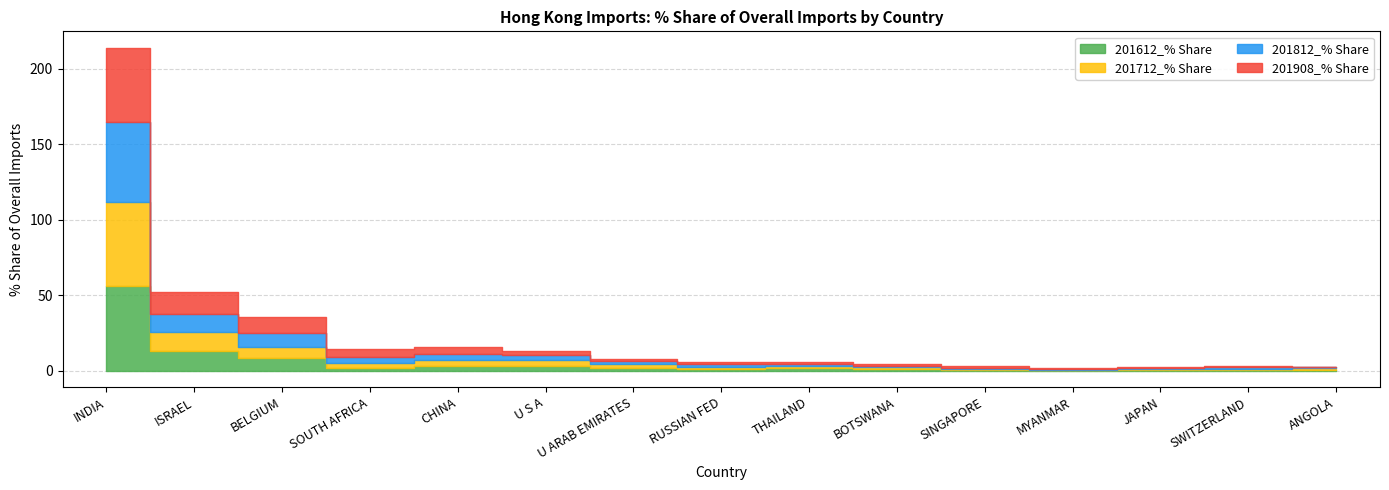

At how many categories does at least one series exceed 36?

1